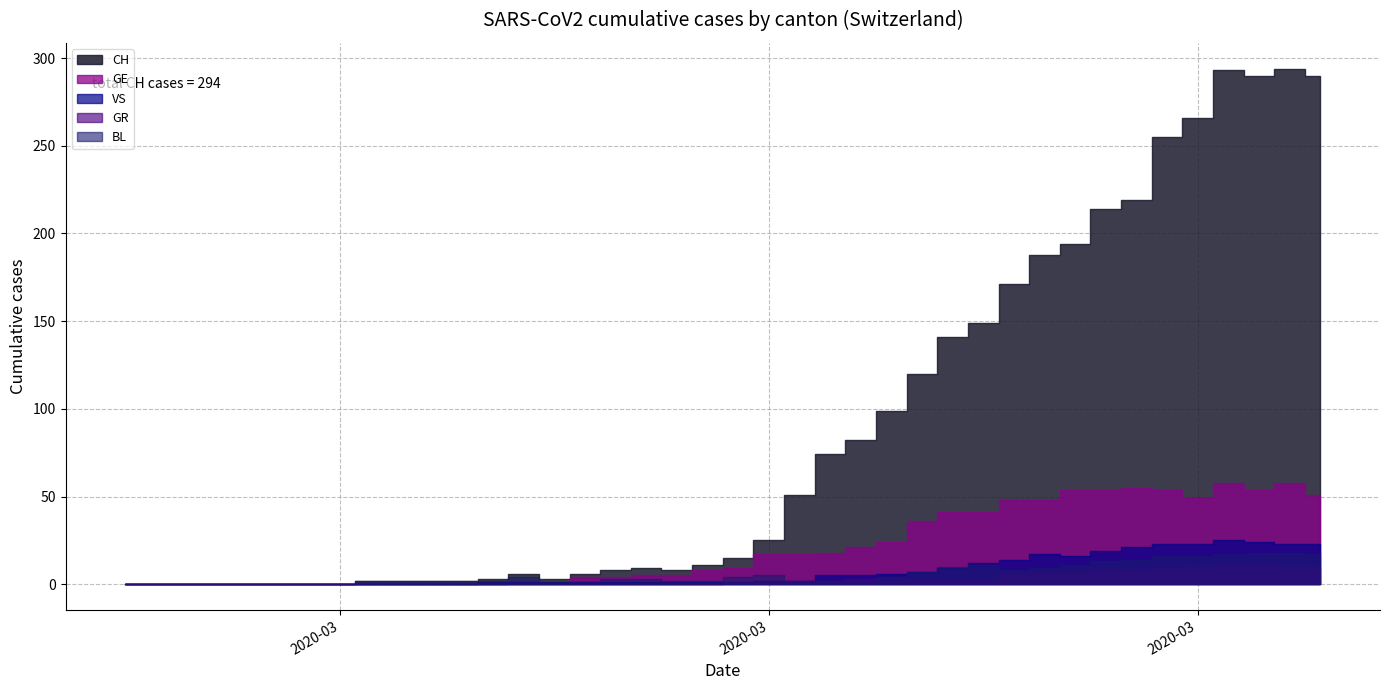

Does the chart display data point markers on the line(s)?

No